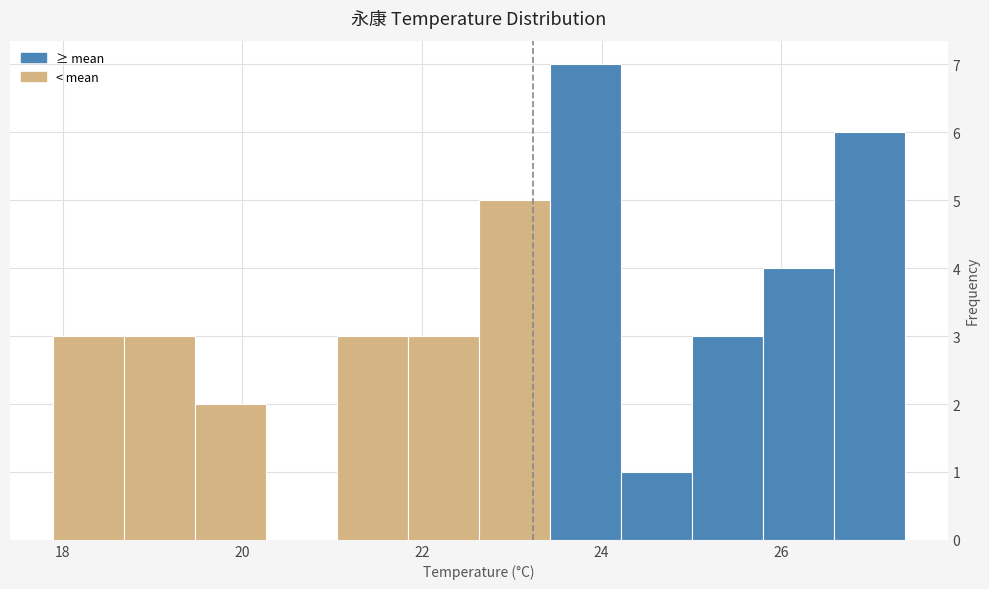

Read against the x-axis, roughly where is the centre of the tallest bar?

23.8